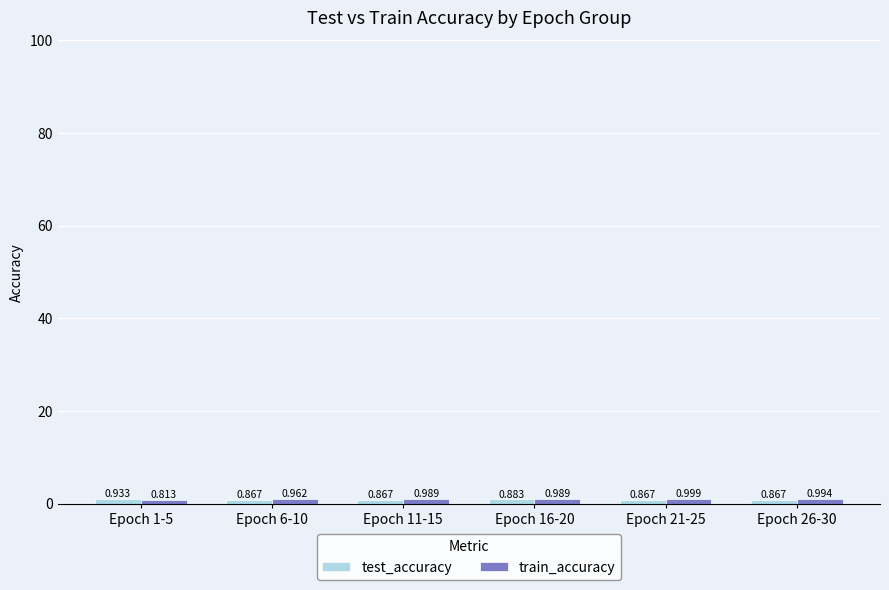

At how many categories does at least one series exceed 0?

6